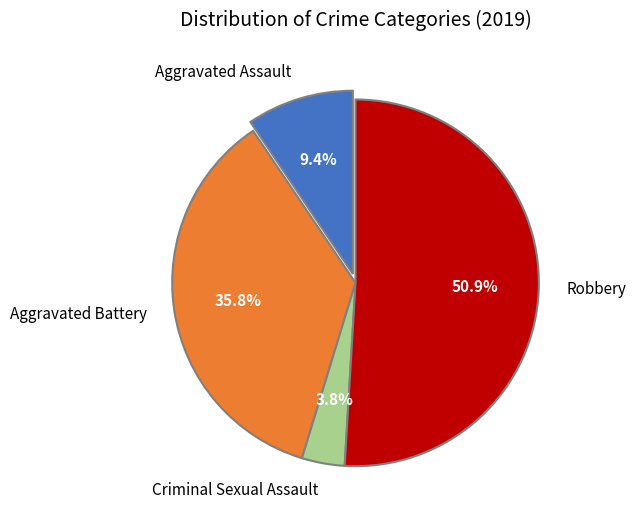

What is the ratio of the value at Aggravated Battery to the value at Robbery?

0.7